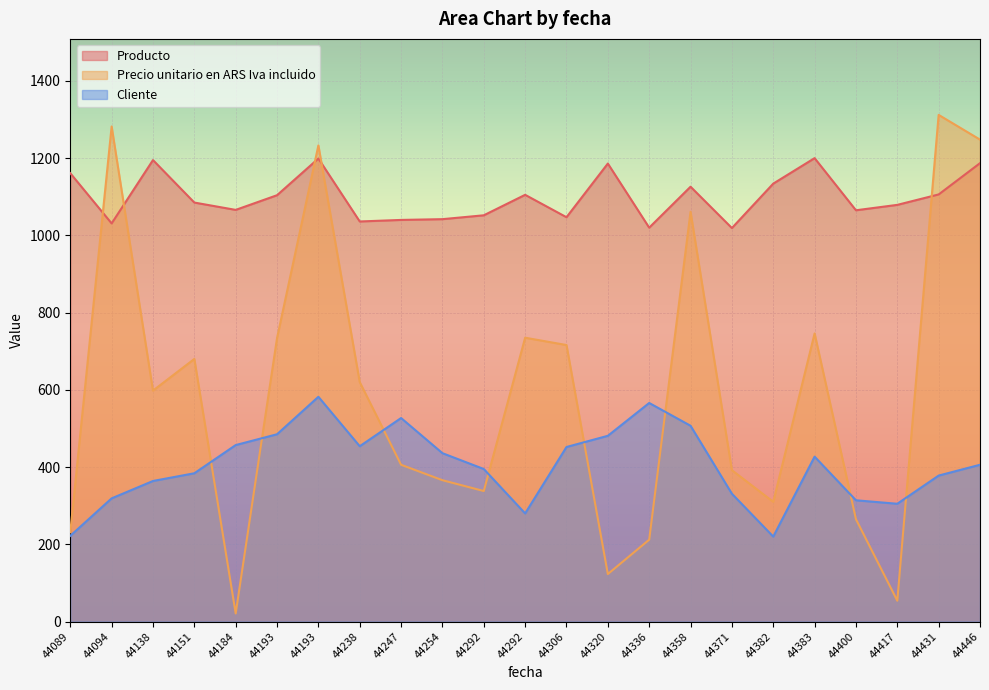

True or false: Precio unitario en ARS Iva incluido has a value of 620 at 44238.

True